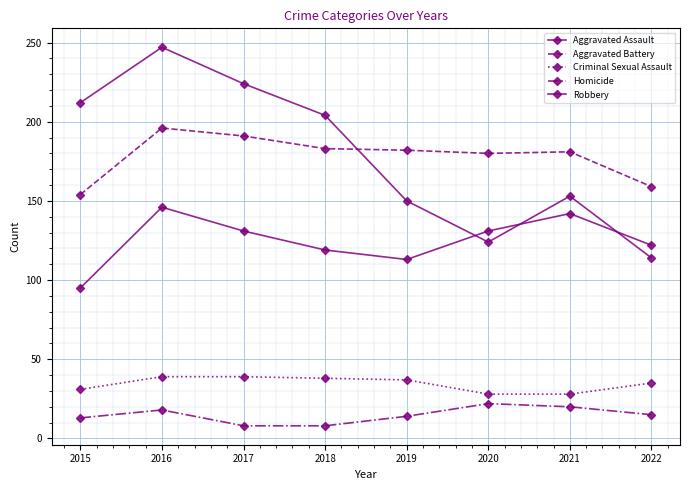

Between 2019 and 2016, which is larger?

2016